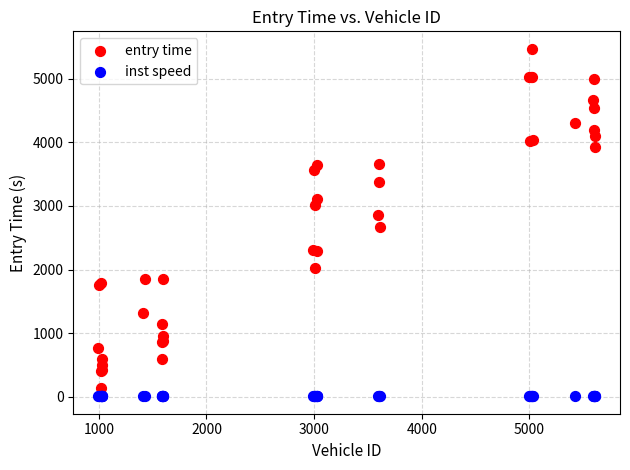

Which series has the widest spread of Y values?

entry time